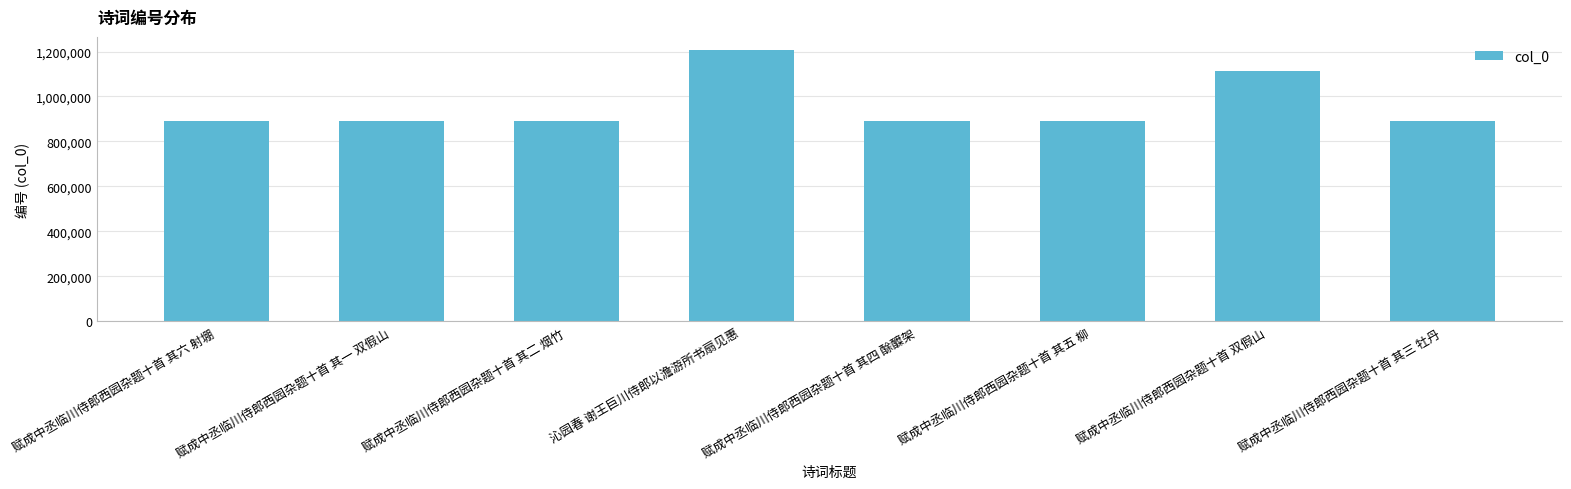

The chart shows a value of 586346 at 赋成中丞临川侍郎西园杂题十首 其四 酴醾架. True or false?

False